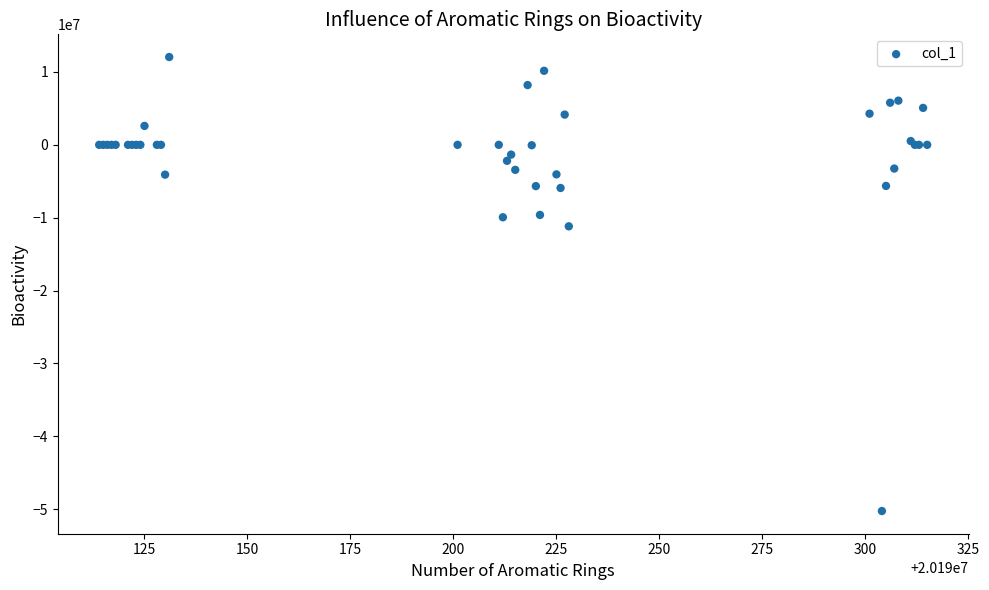

What Y value in the scatter plot is closest to -19100805?

-11181506.2